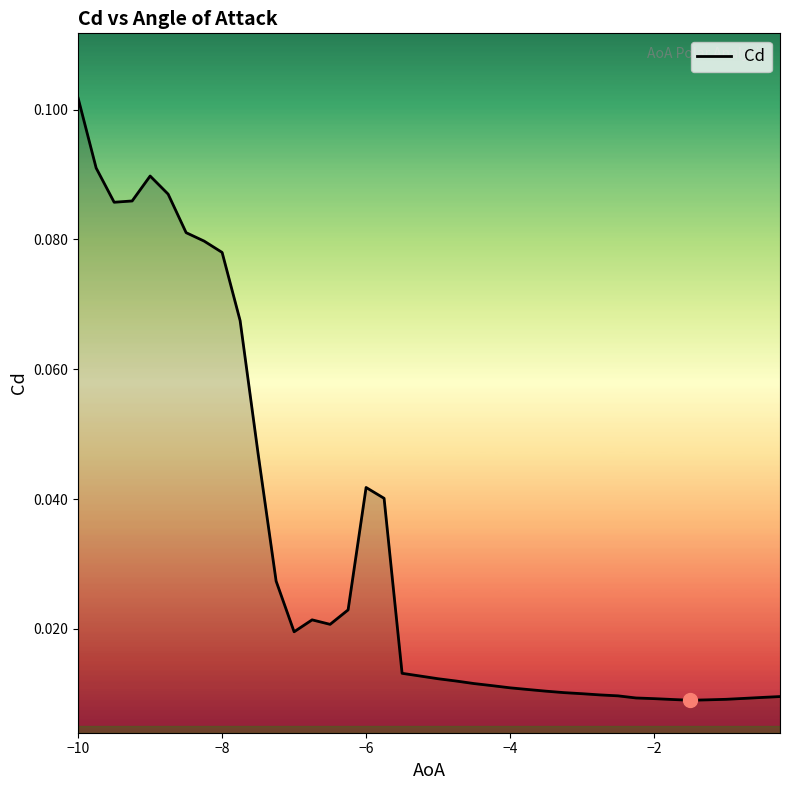

Is this an area chart (filled region under the line)?

Yes